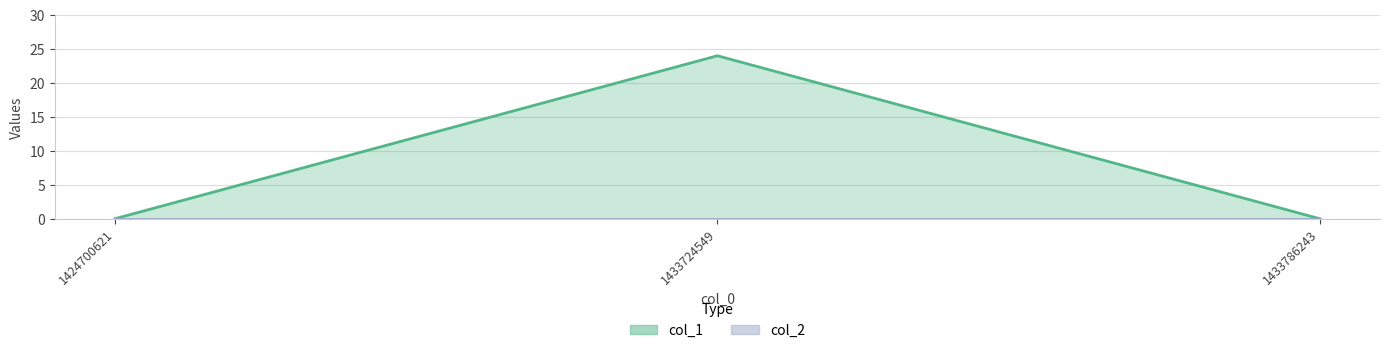

How many values are between 0 and 24?

3